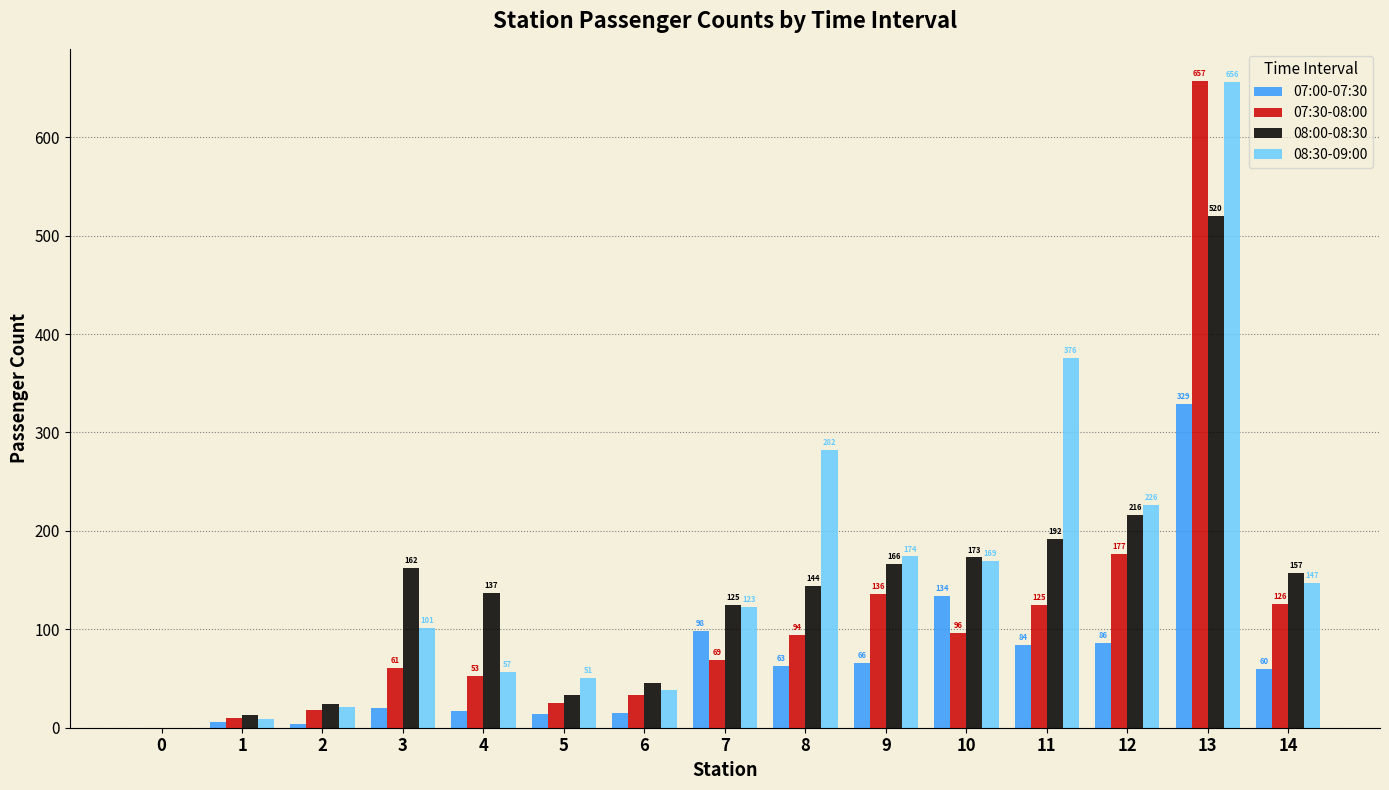

Which series has the largest total across all categories?

08:30-09:00